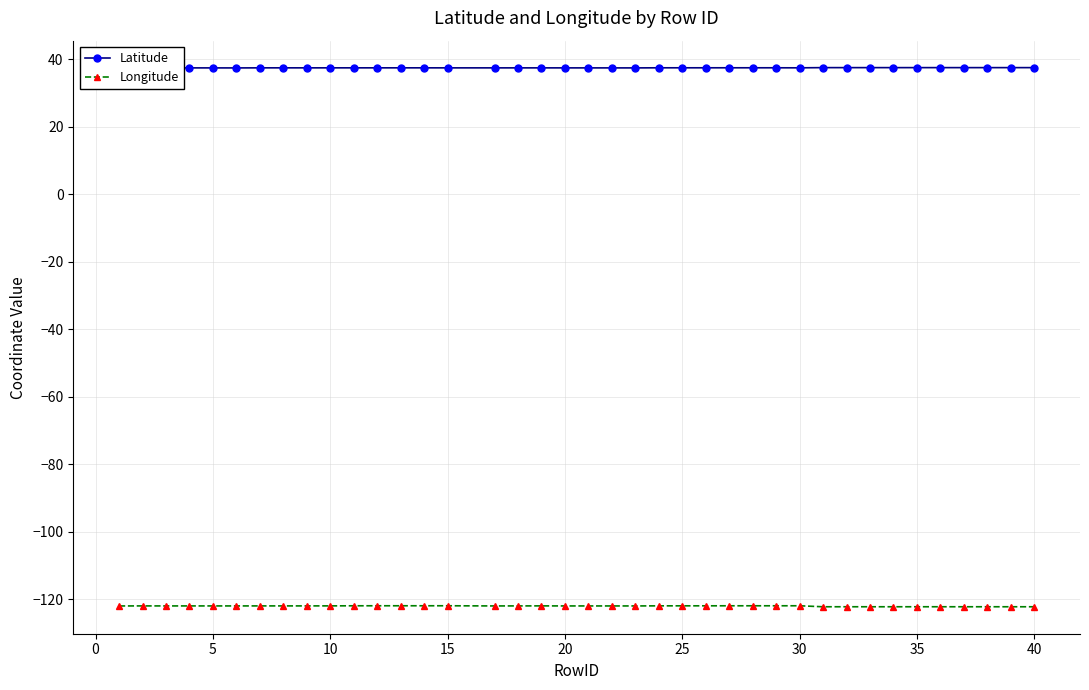

How many lines are shown in the chart?

2